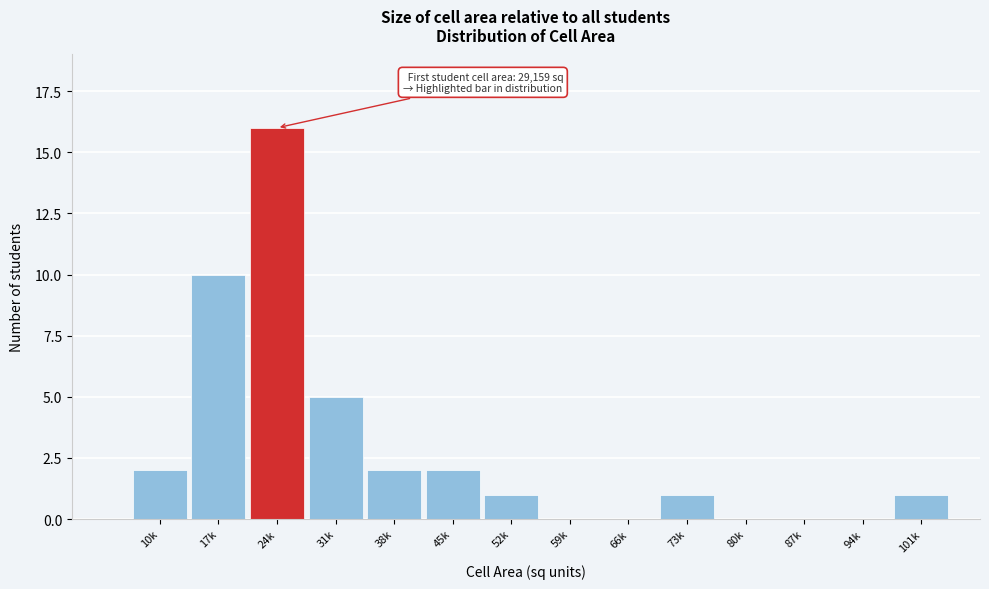

Reading left to right, what are all the values shown in this chart?

10k=2	17k=10	24k=16	31k=5	38k=2	45k=2	52k=1	59k=0	66k=0	73k=1	80k=0	87k=0	94k=0	101k=1